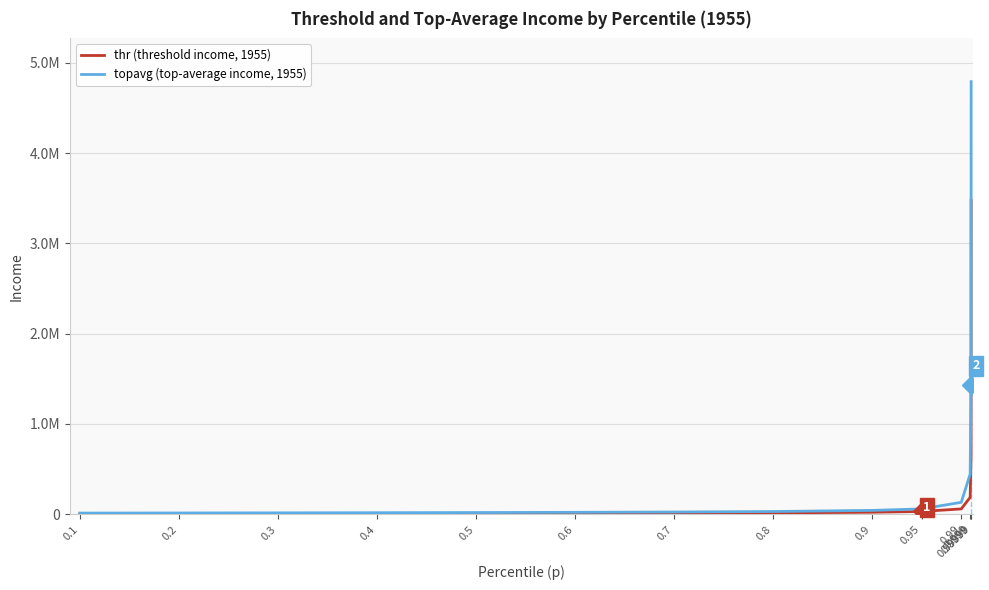

What are all the series names shown in the legend?

thr (threshold income, 1955), topavg (top-average income, 1955)